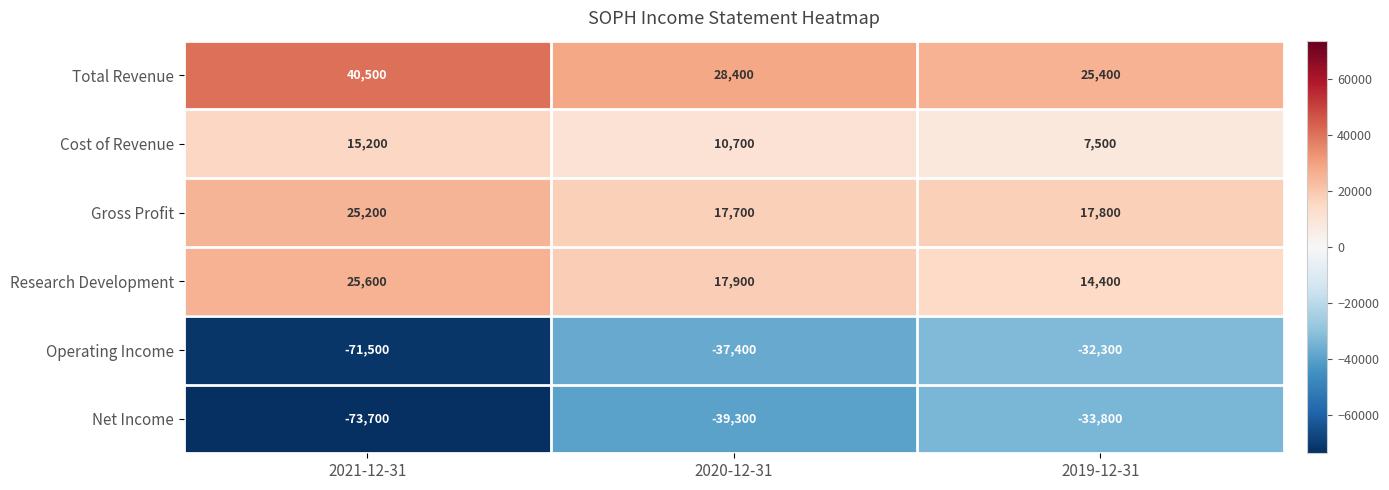

Rank the series at 2020-12-31 from highest to lowest value.

Total Revenue, Research Development, Gross Profit, Cost of Revenue, Operating Income, Net Income